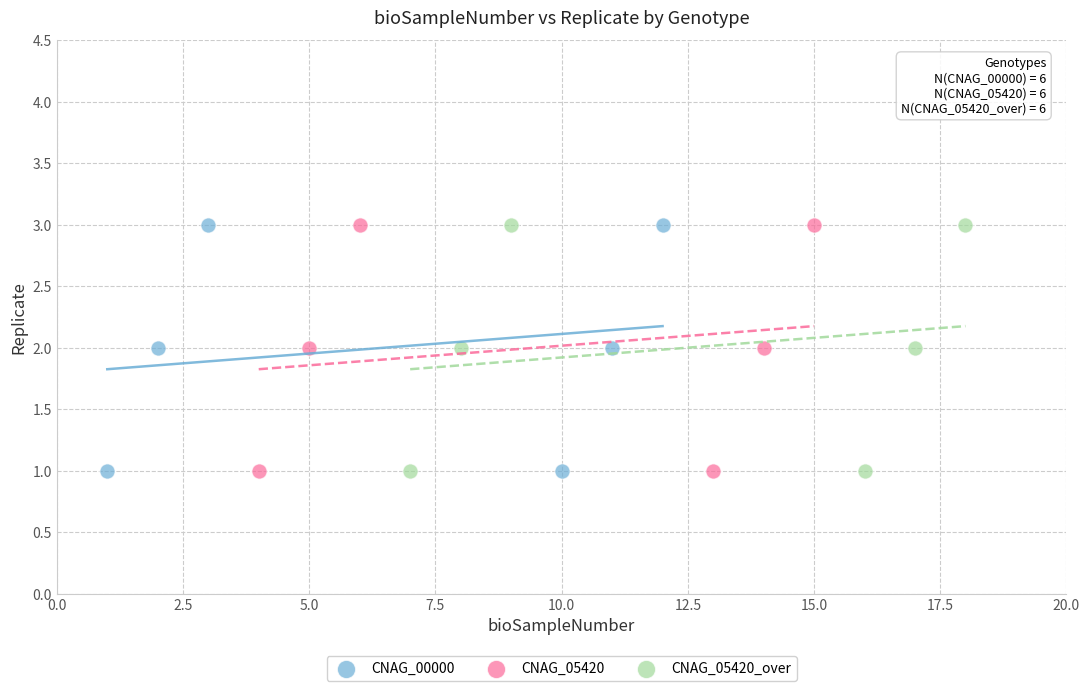

What are all the series names shown in the legend?

CNAG_00000, CNAG_05420, CNAG_05420_over